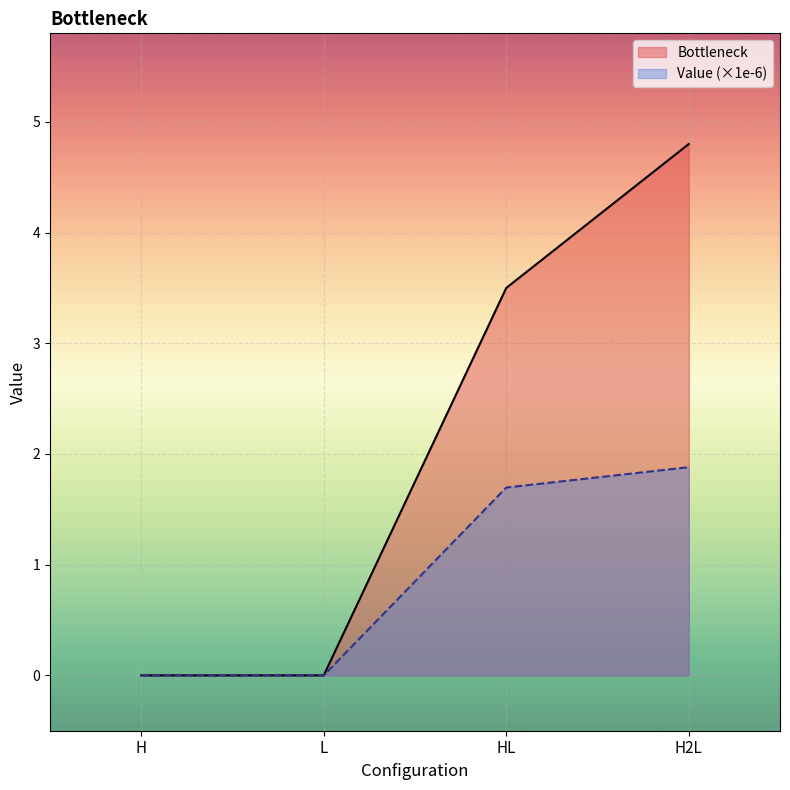

The value at H is 1.7. True or false?

False